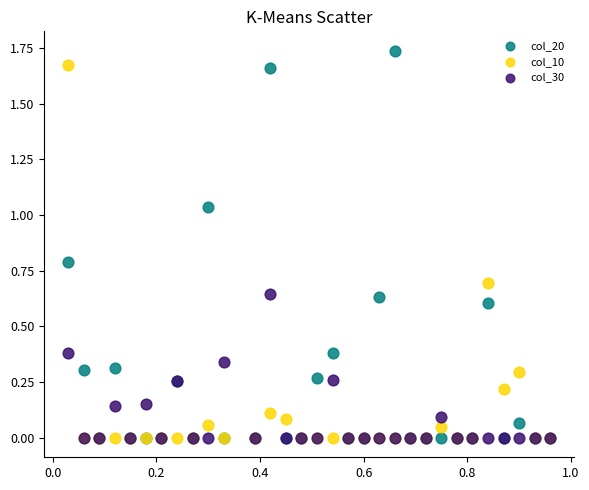

Which series contains the highest Y value?

col_20